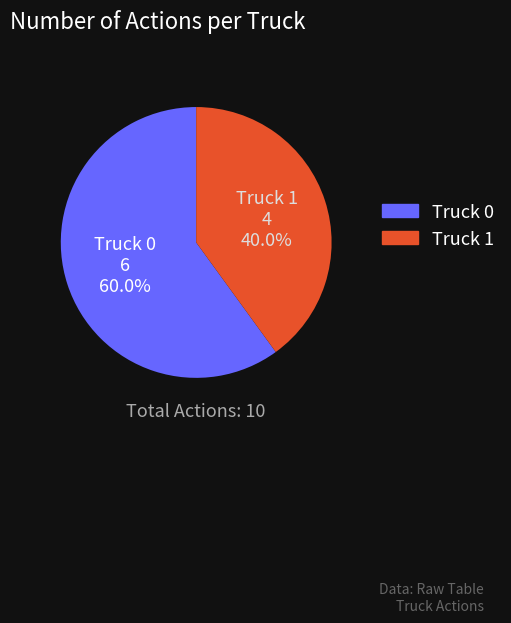

To the nearest percent, what is the average slice percentage?

50%